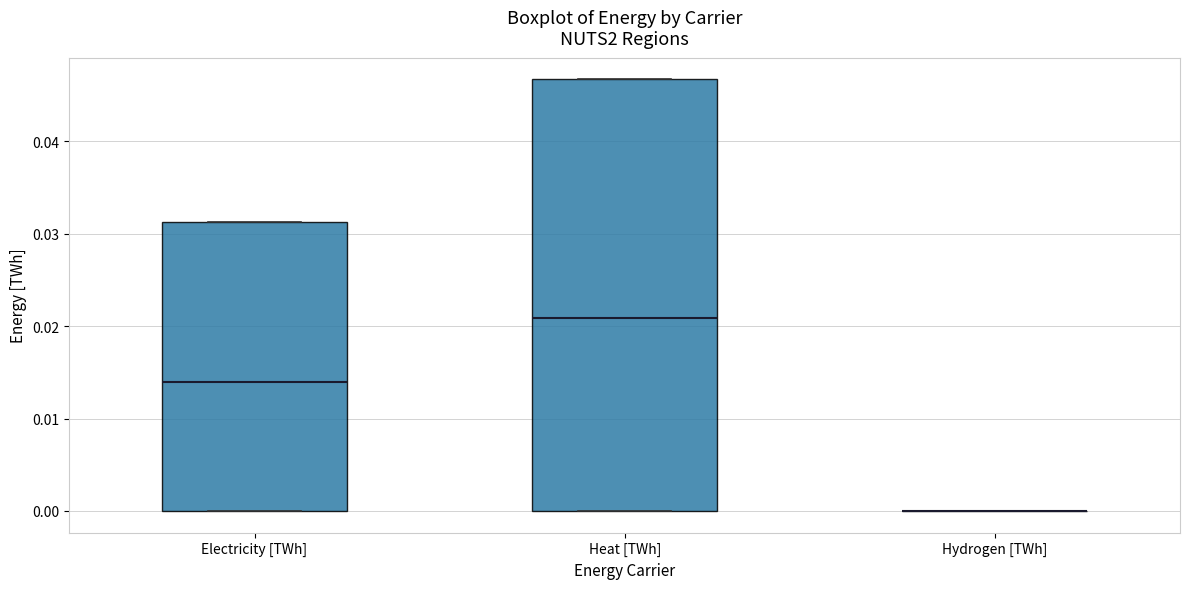

Which box is the tallest, from its lower edge to its upper edge?

Heat [TWh]